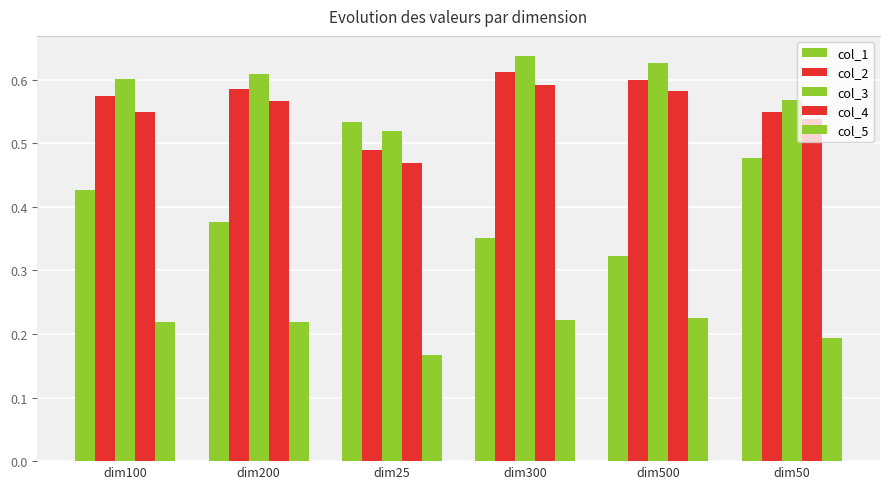

Is the value of col_3 at dim300 greater than the value of col_5 at dim100?

Yes